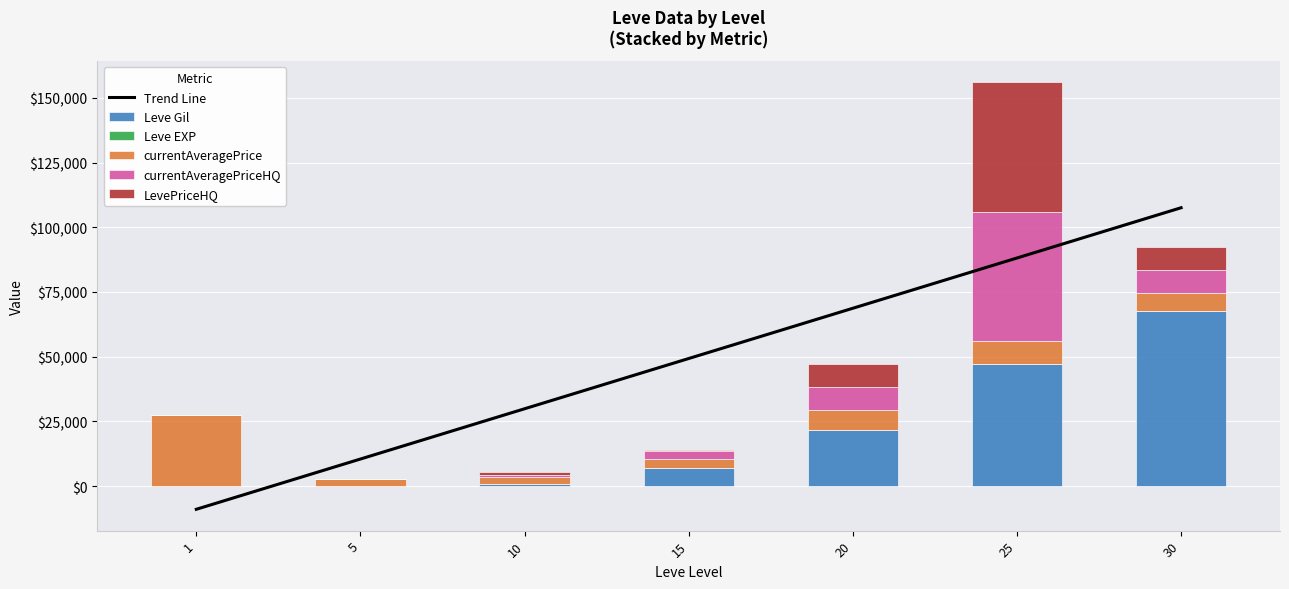

The value of Leve EXP at 15 is 4.8. True or false?

False